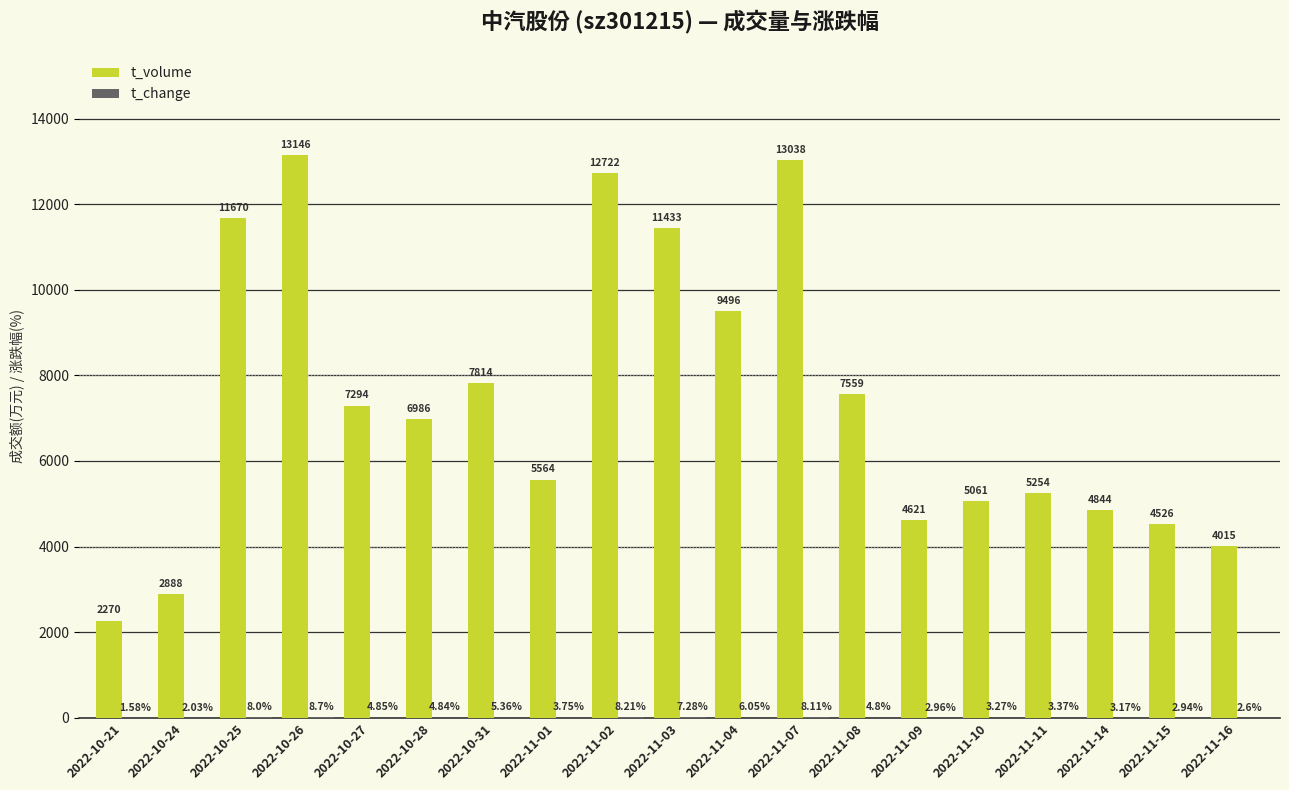

At which category is the sum across all series the highest?

2022-10-26